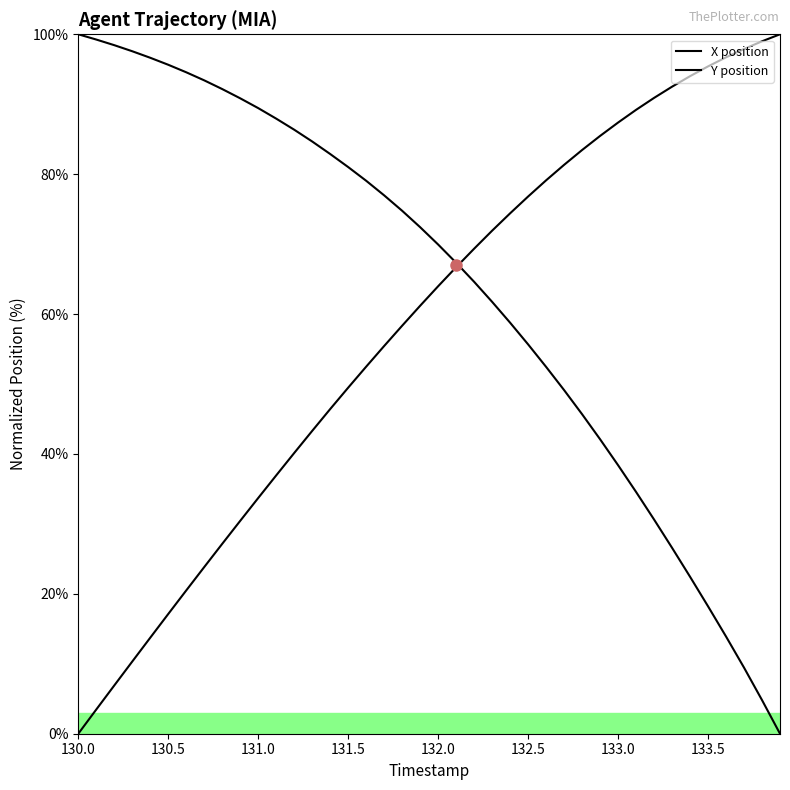

What is the value of the X position point at the 26th from the left?

55.7